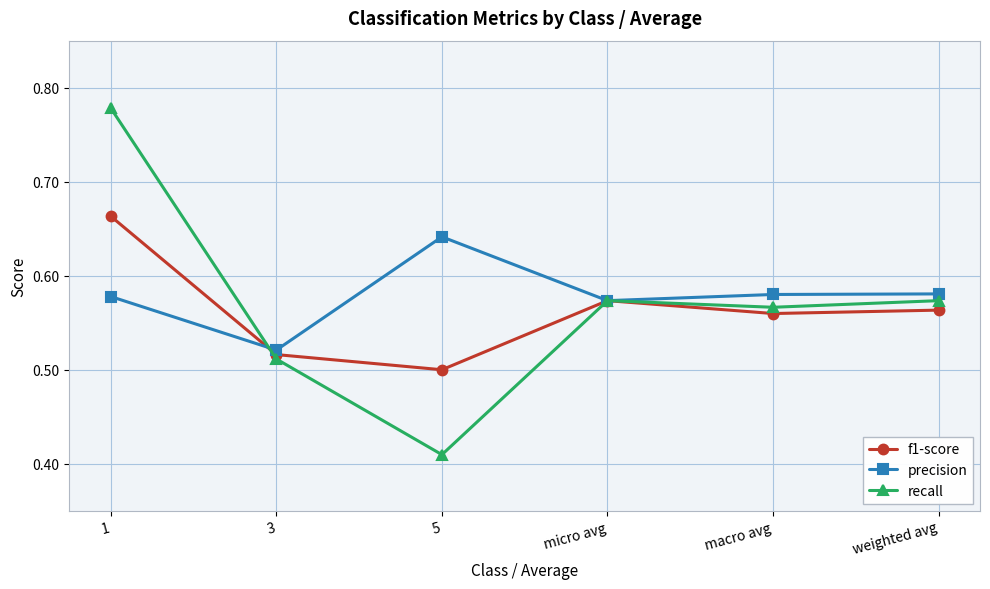

What is the difference between the maximum and second lowest values in the precision series?

0.1